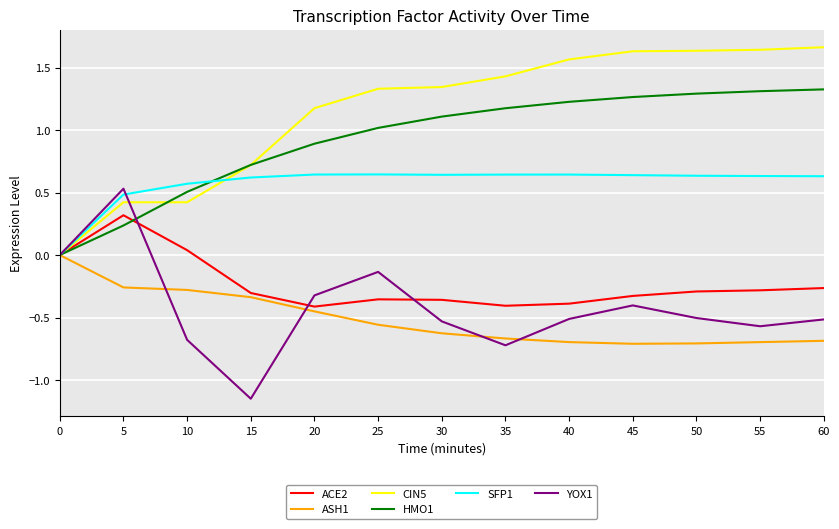

Which series has the largest total across all categories?

CIN5